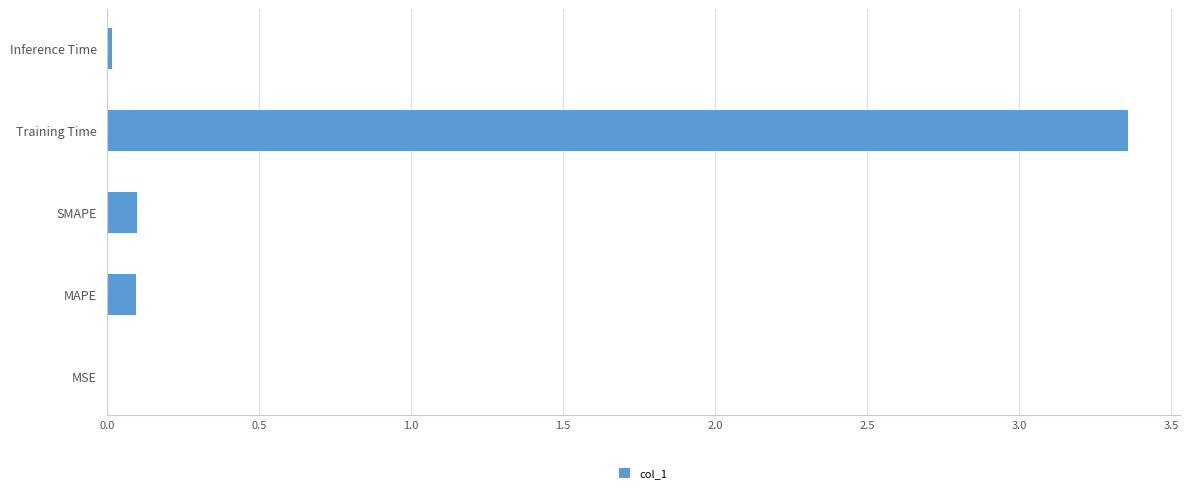

Which has a higher value, MSE or SMAPE?

SMAPE